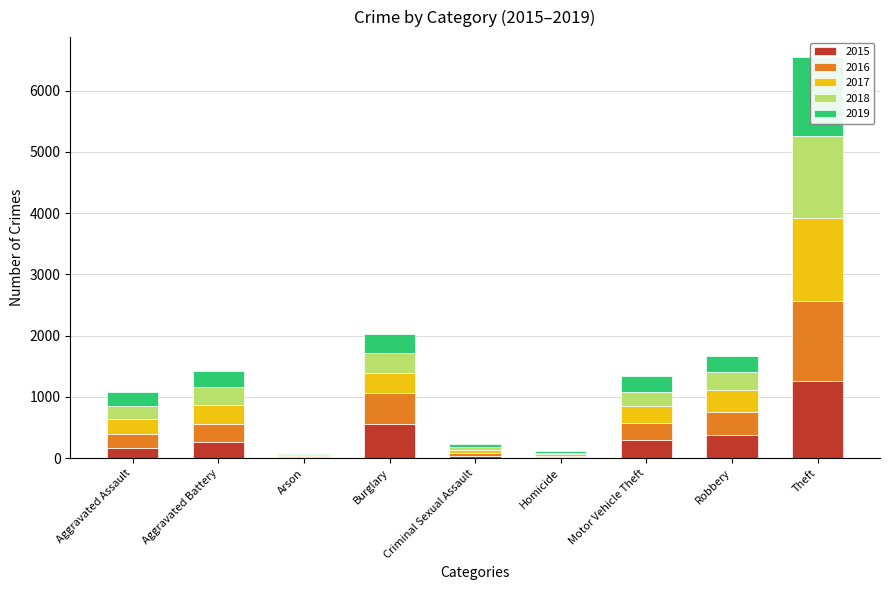

What is the label of the 5th bar from the right?

Criminal Sexual Assault